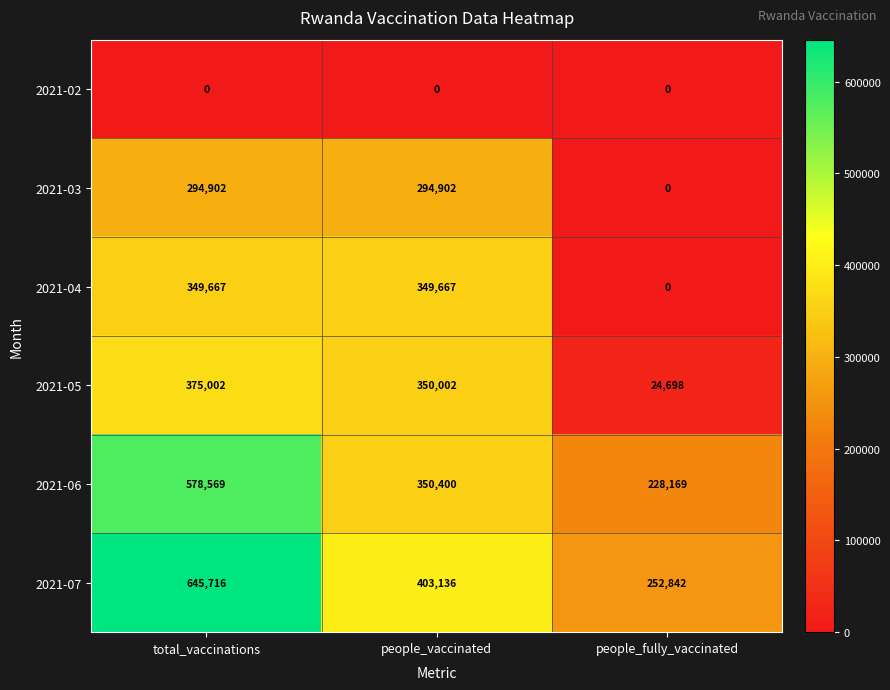

The value of 2021-04 at people_vaccinated is 103720. True or false?

False